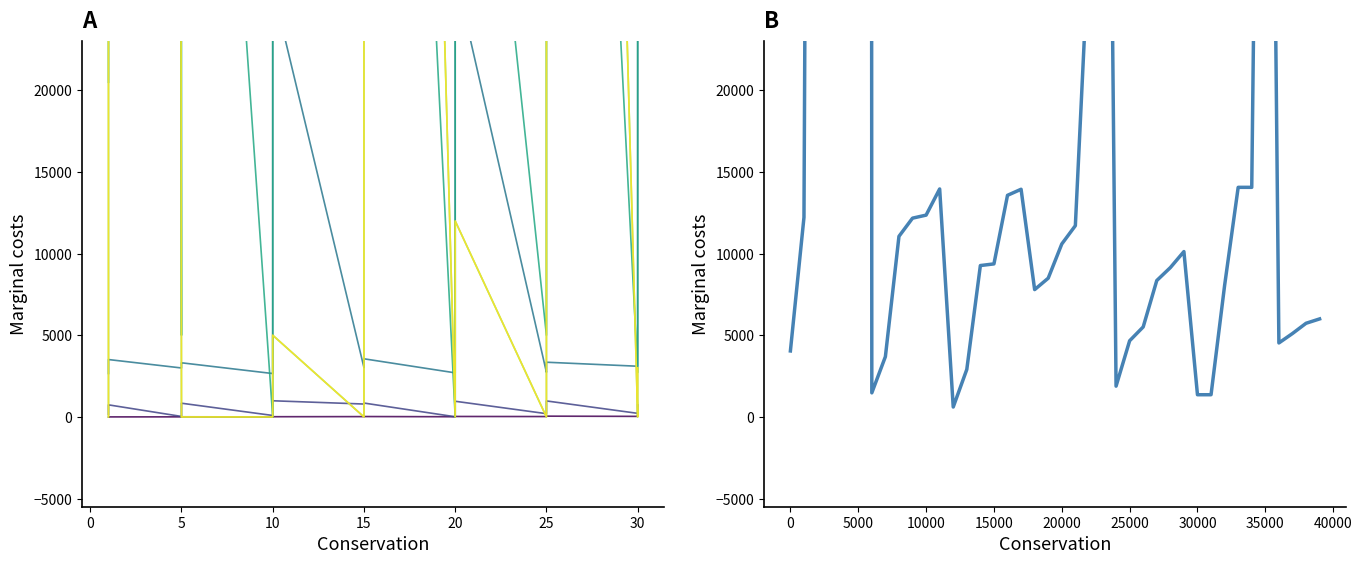

How many lines are shown in the chart?

6